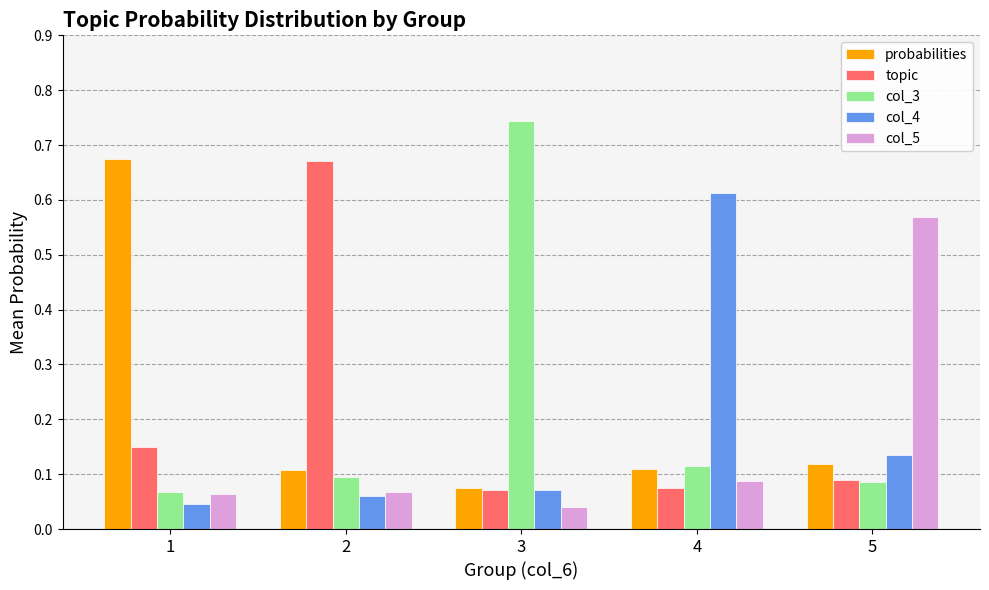

True or false: probabilities has a value of 0.0 at 3.

False